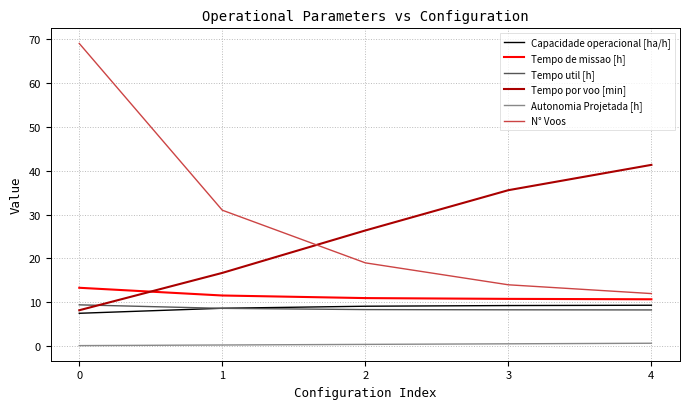

How many lines are shown in the chart?

6